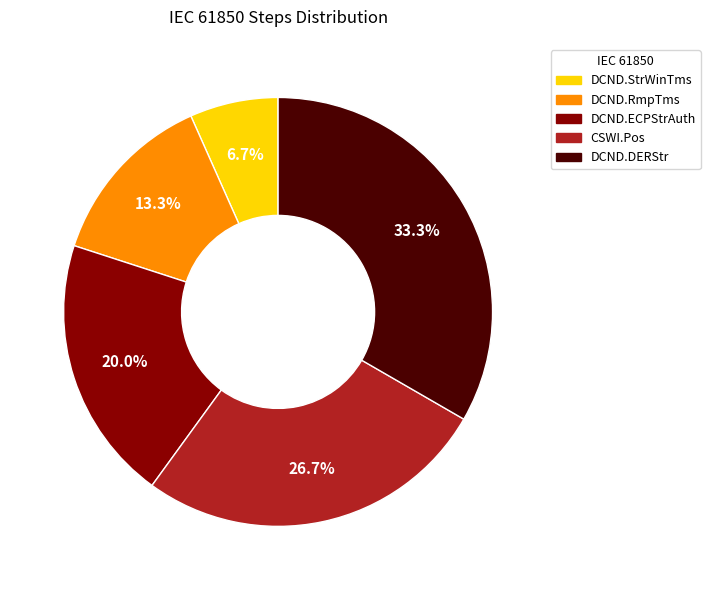

Combined, do DCND.ECPStrAuth and DCND.RmpTms account for over 50%?

No